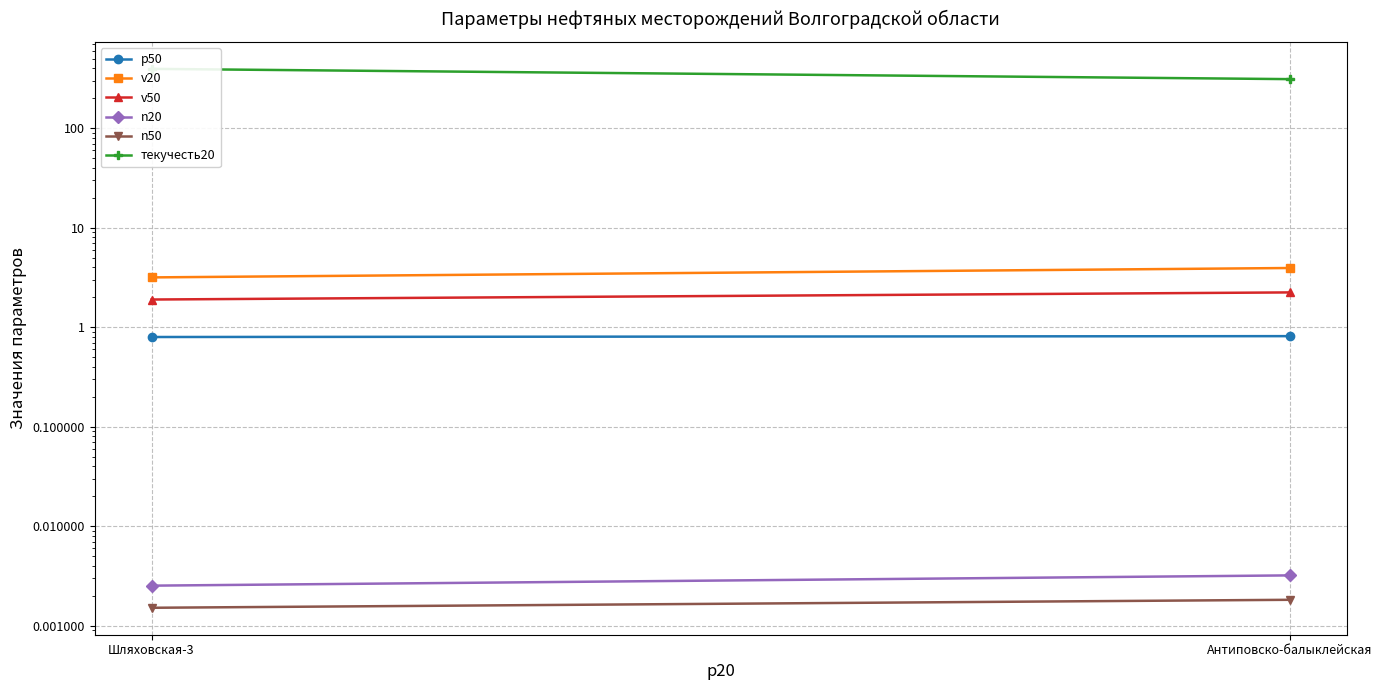

What is the lowest value of the p50 series?

0.8